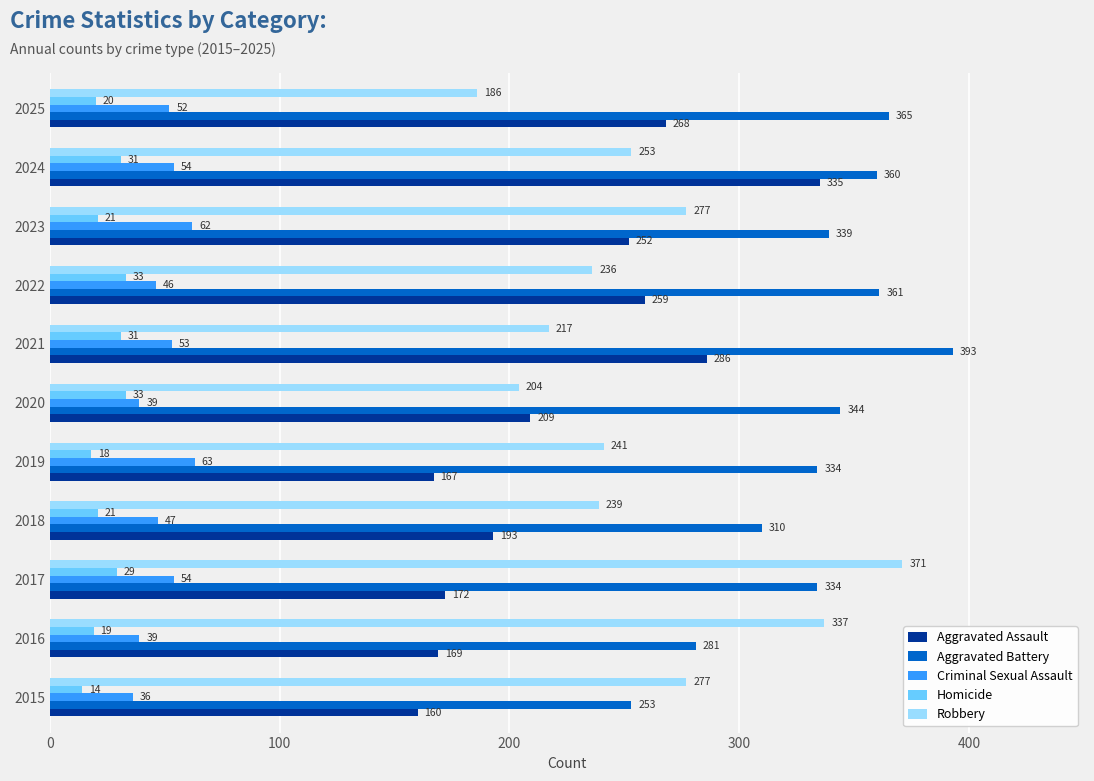

Rank the series at 2018 from lowest to highest value.

Homicide, Criminal Sexual Assault, Aggravated Assault, Robbery, Aggravated Battery